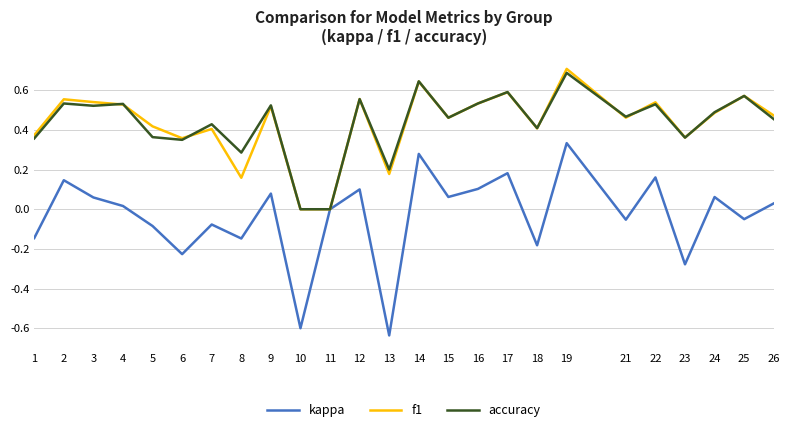

Rank the series at 13 from highest to lowest value.

accuracy, f1, kappa